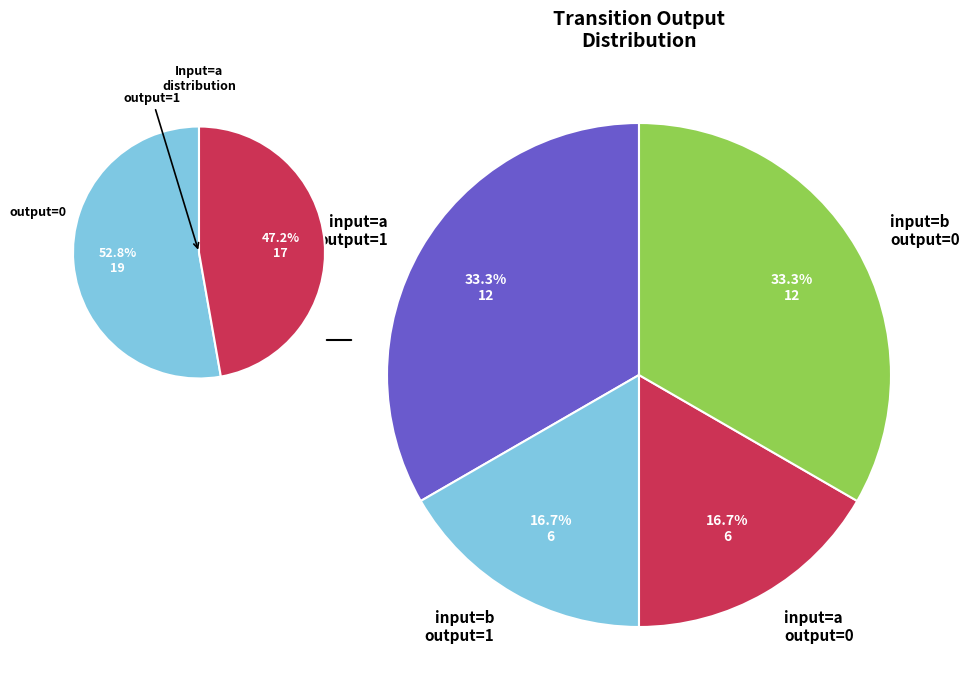

Does 5 represent more than half of the total?

No